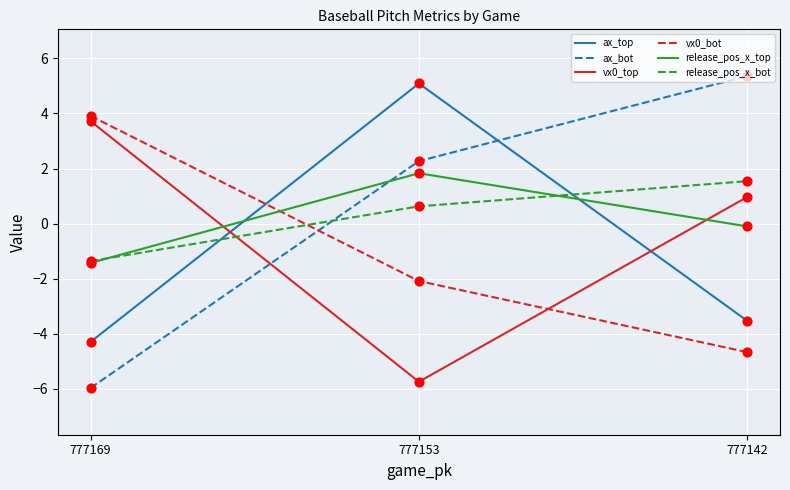

Between 777153 and 777142, which series saw the biggest shift?

ax_top